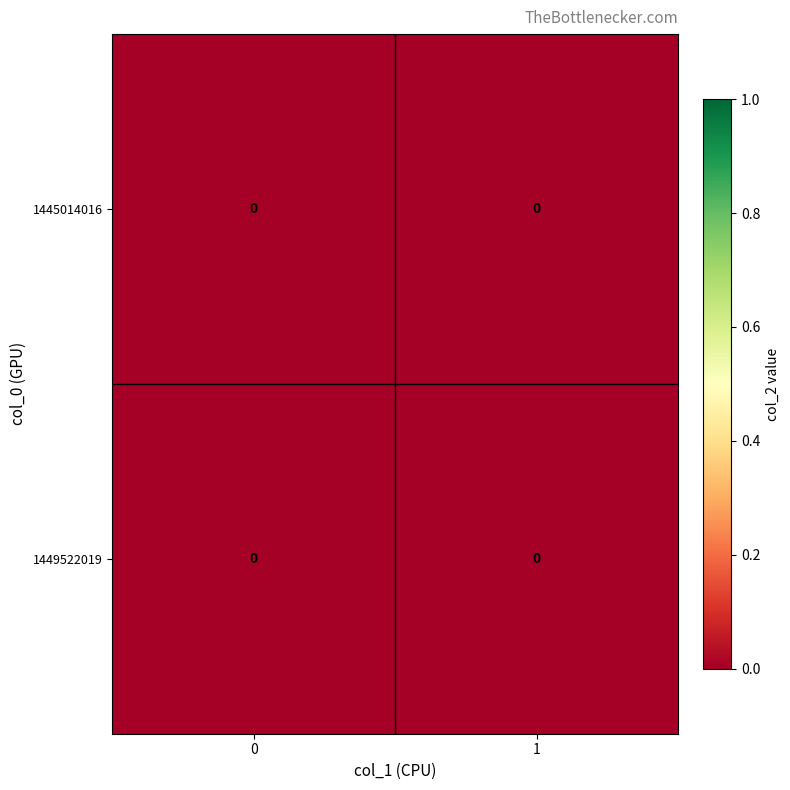

Rank the categories by 1445014016 value from lowest to highest.

col_1=0, col_1=1